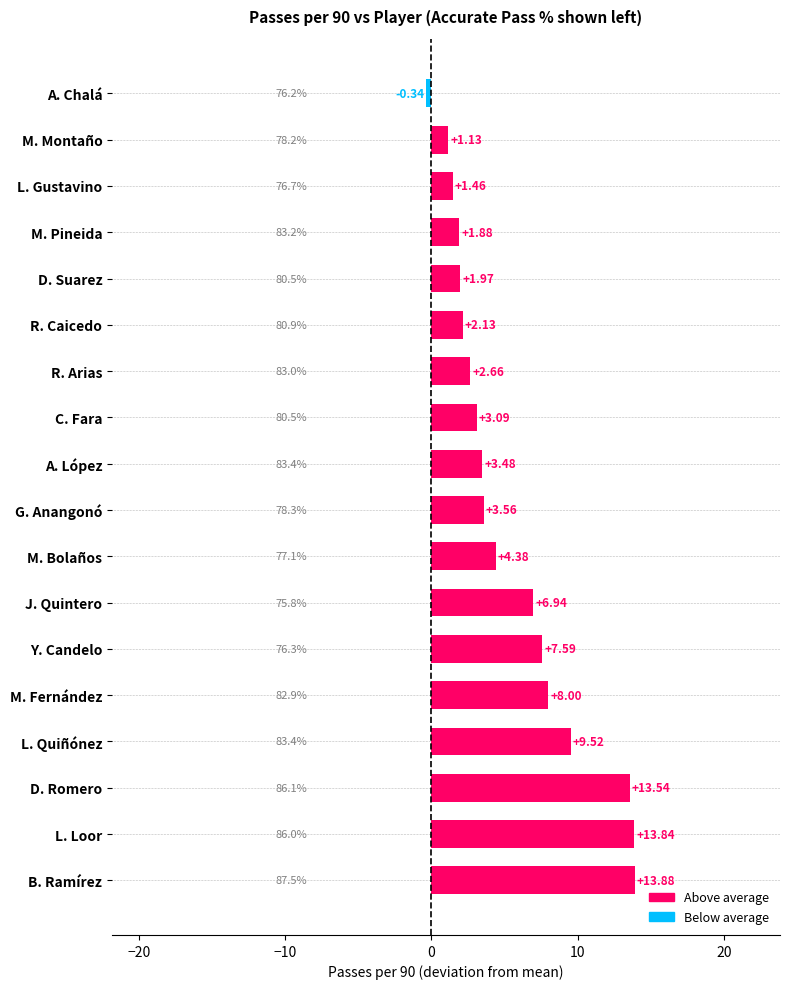

Which category has the highest value across all series?

B. Ramírez